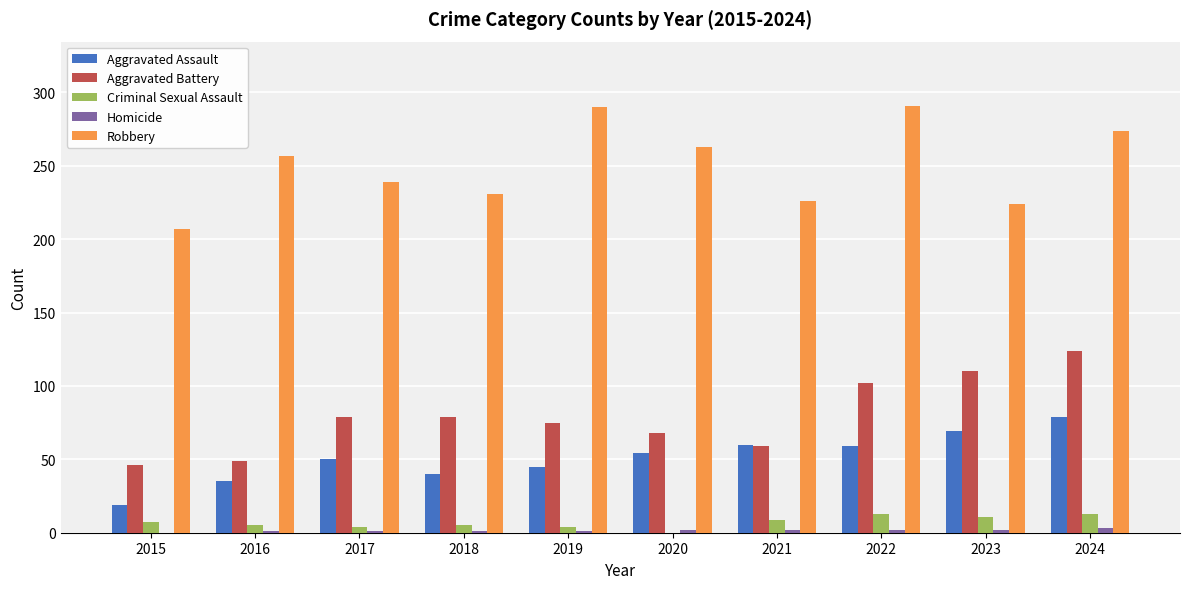

Which series has the largest total across all categories?

Robbery